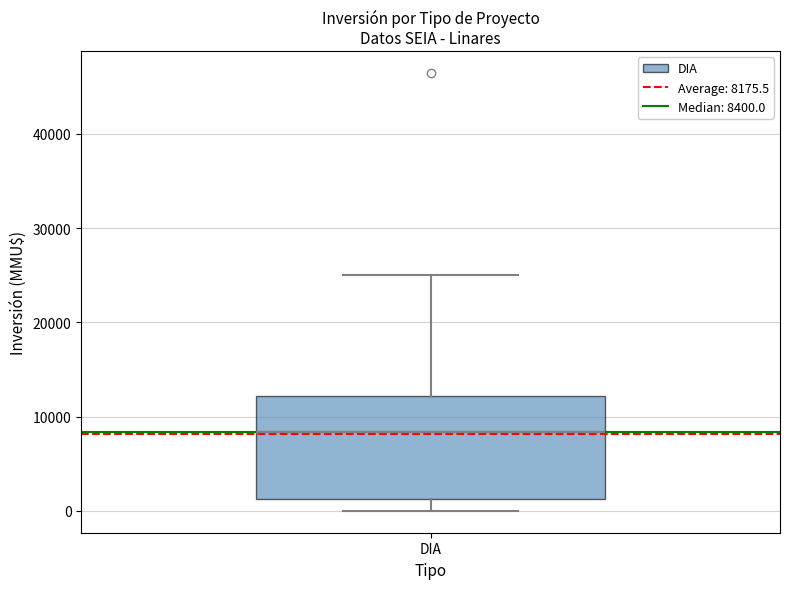

Transcribe this box plot: give where the median line is, the range the box spans, and where the two whiskers end, as read against the y-axis. The values are not printed on the chart, so give them approximately, as read against the axis.

median 8000, box 1000 to 12000, whiskers 0 to 25000